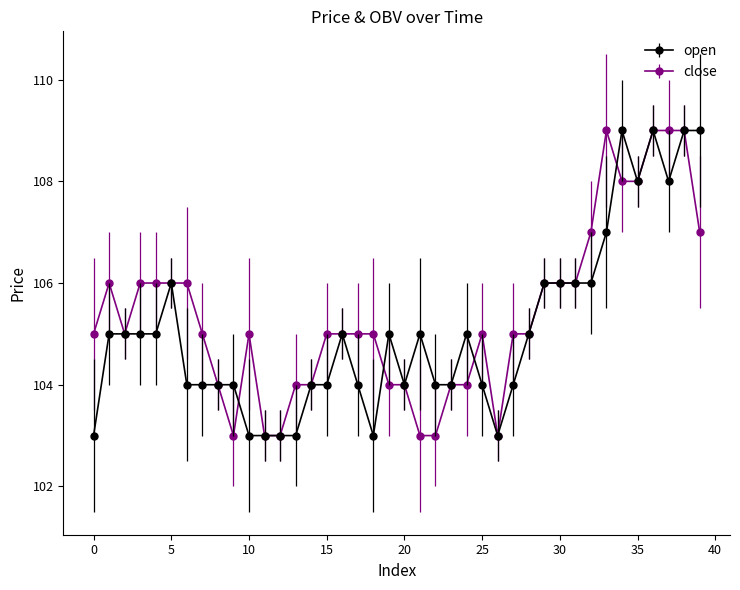

What is the value of the close point at the 36th from the left?

108